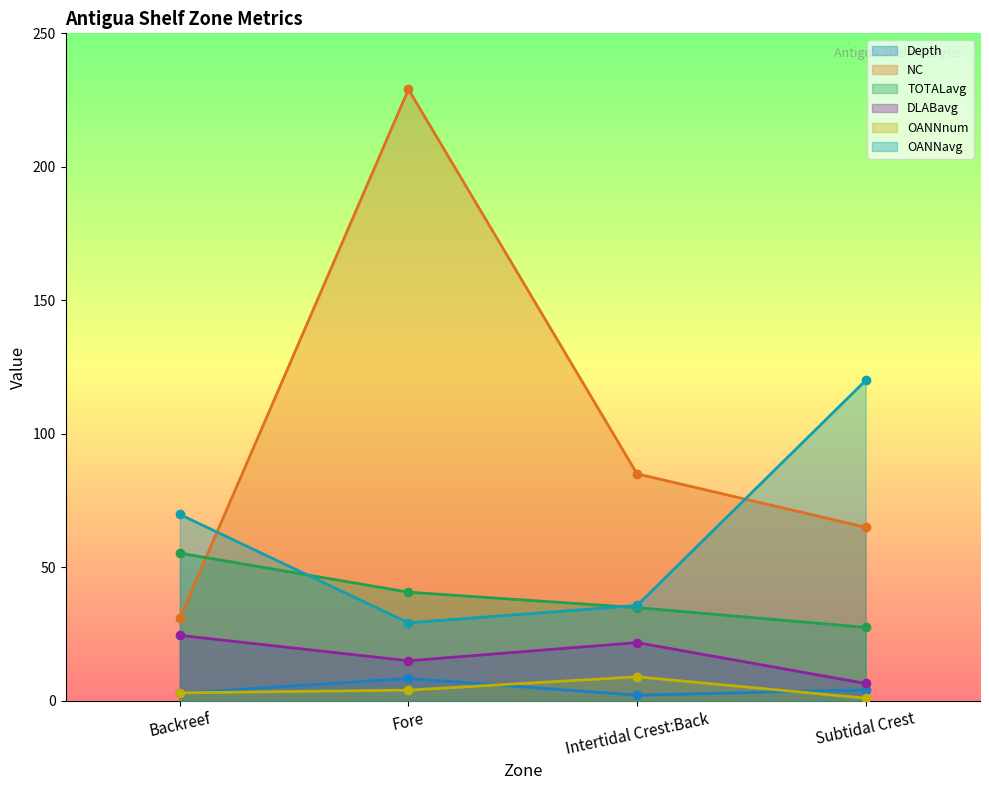

True or false: TOTALavg and OANNnum cross at least once.

False